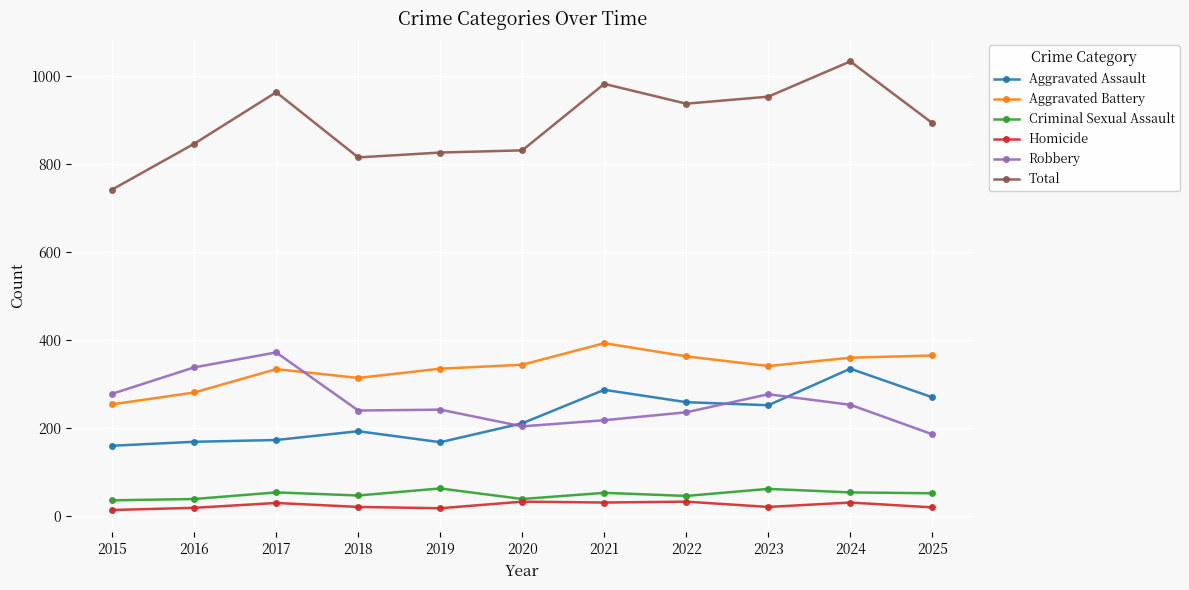

Which series has the largest total across all categories?

Total